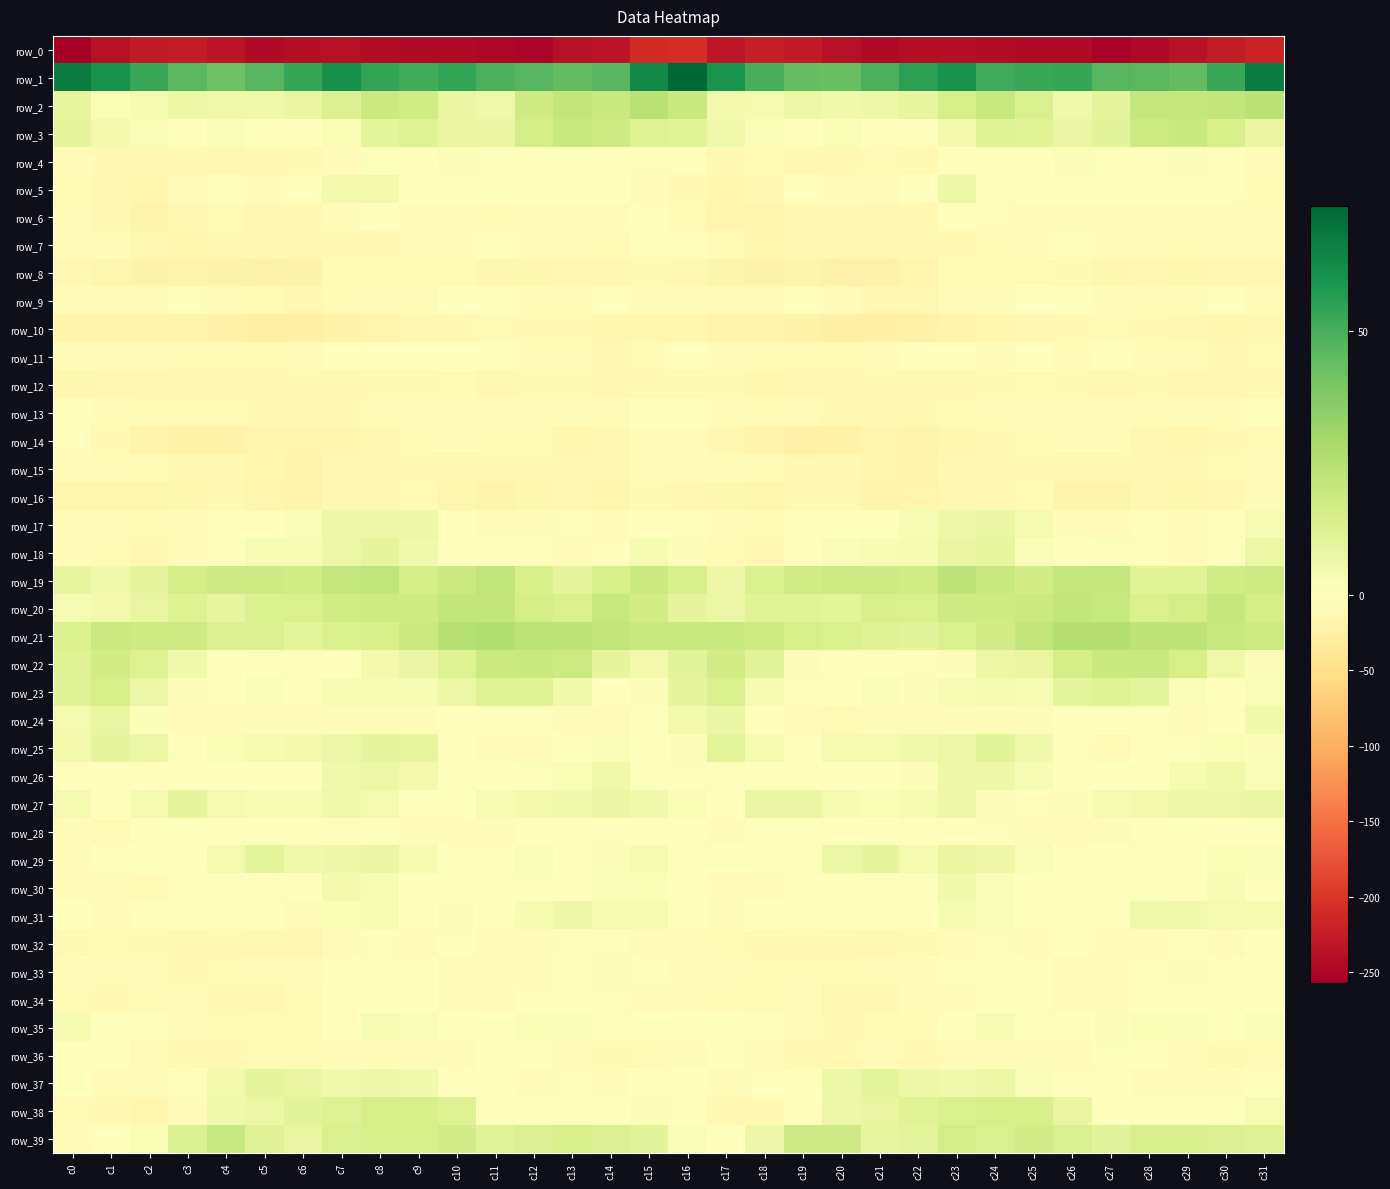

Between c1 and c7, which series saw the biggest shift?

row_38